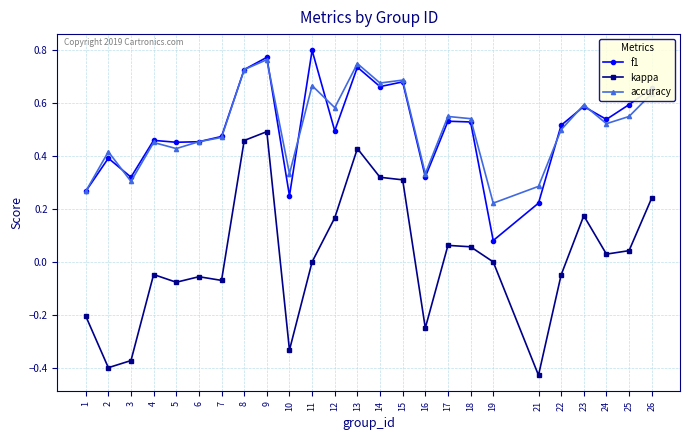

The accuracy series shows 0.2 at 6. True or false?

False